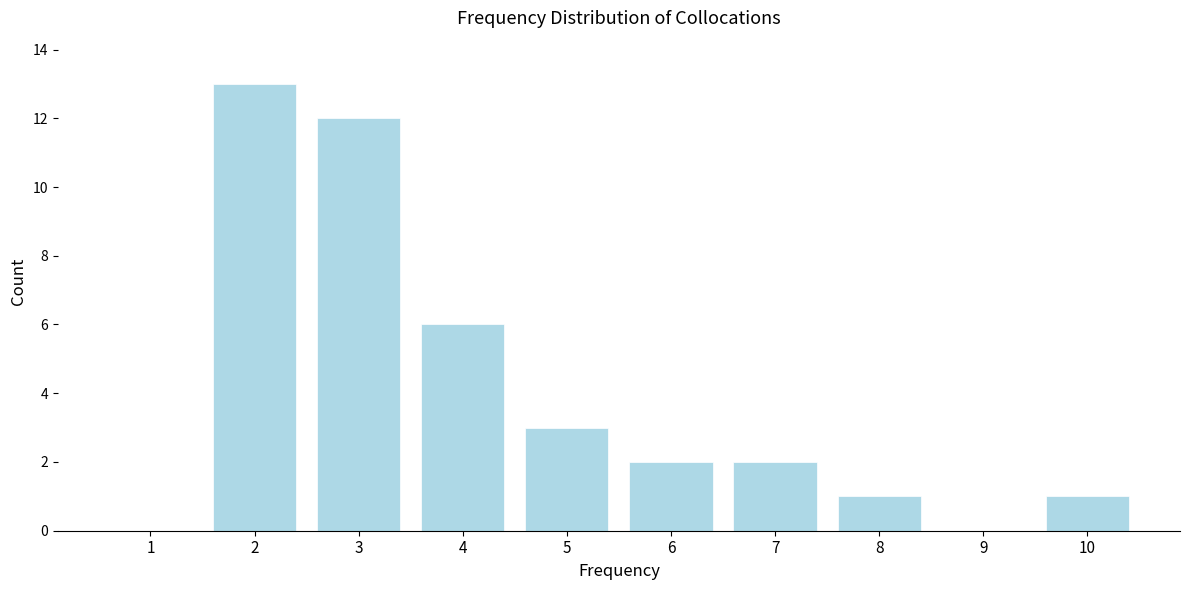

Reading left to right, transcribe all the data shown in this chart.

1=0	2=13	3=12	4=6	5=3	6=2	7=2	8=1	9=0	10=1